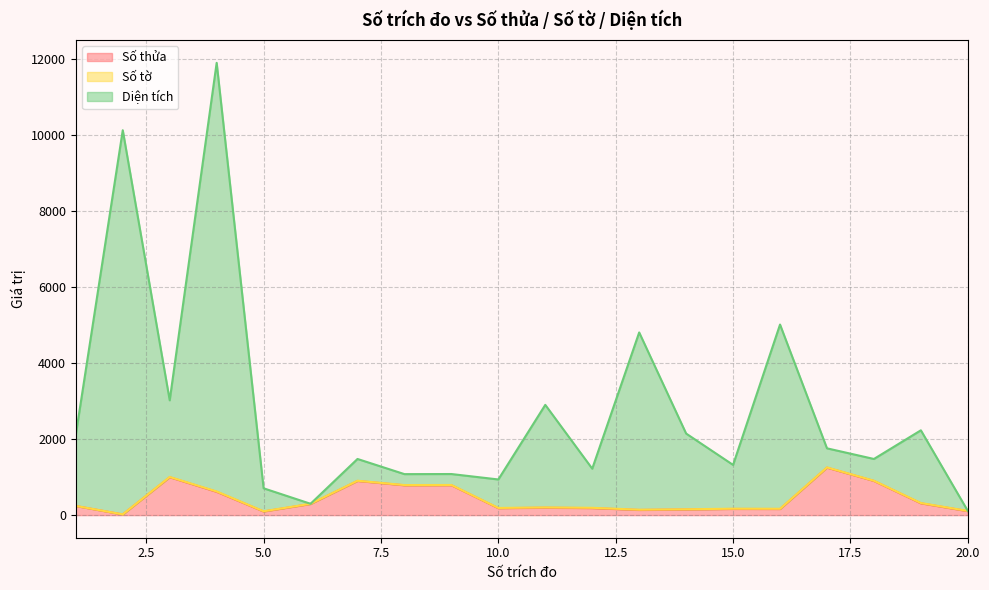

What is the highest value of the Số thửa series?

1248.0